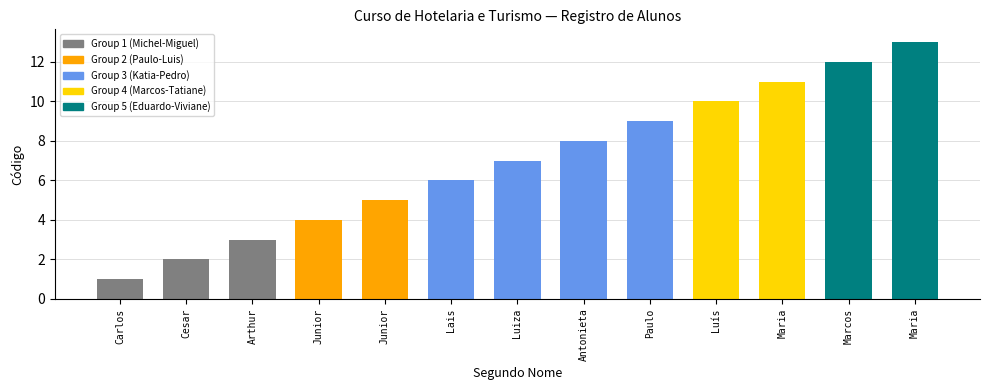

Does the chart contain stacked bars?

No